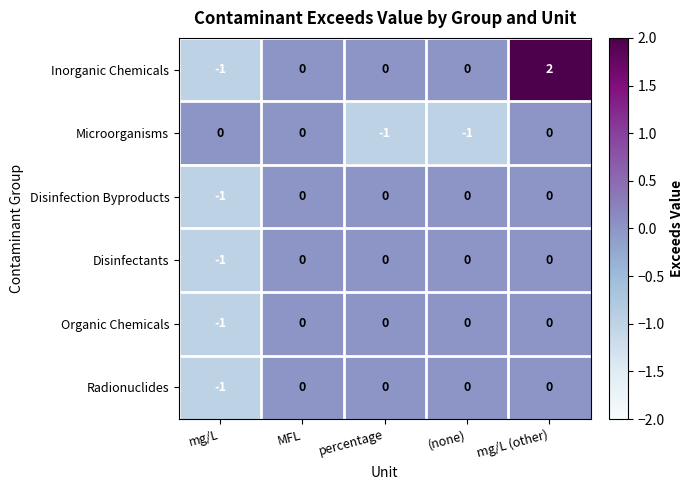

Is it true that Organic Chemicals equals 0 at mg/L (other)?

True